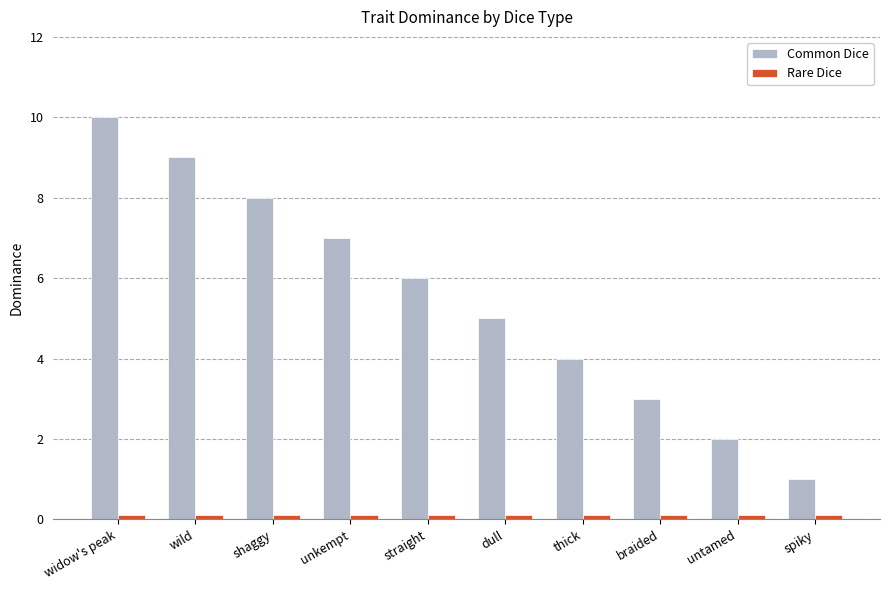

At which label is Common Dice closest to 5?

dull